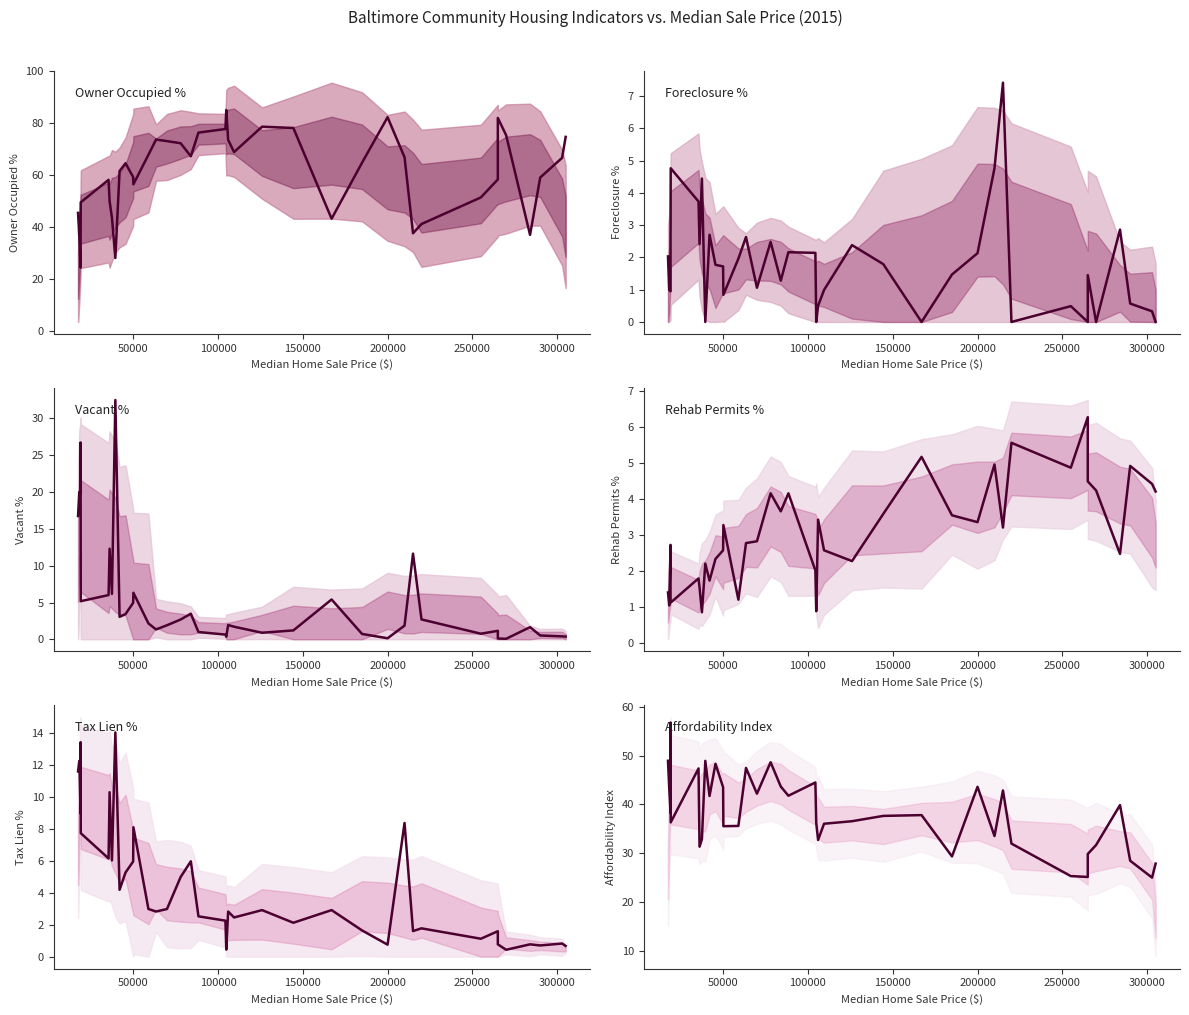

True or false: Vacant % and Affordability Index cross at least once.

False